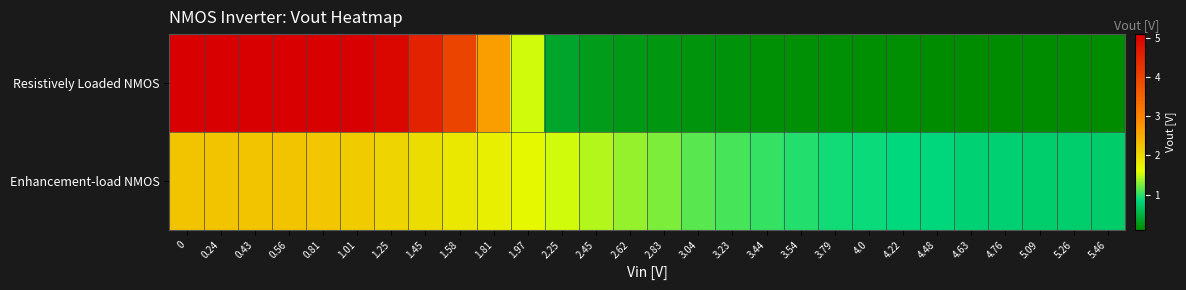

Which series changed the most between 0.24 and 0.43?

Resistively Loaded NMOS